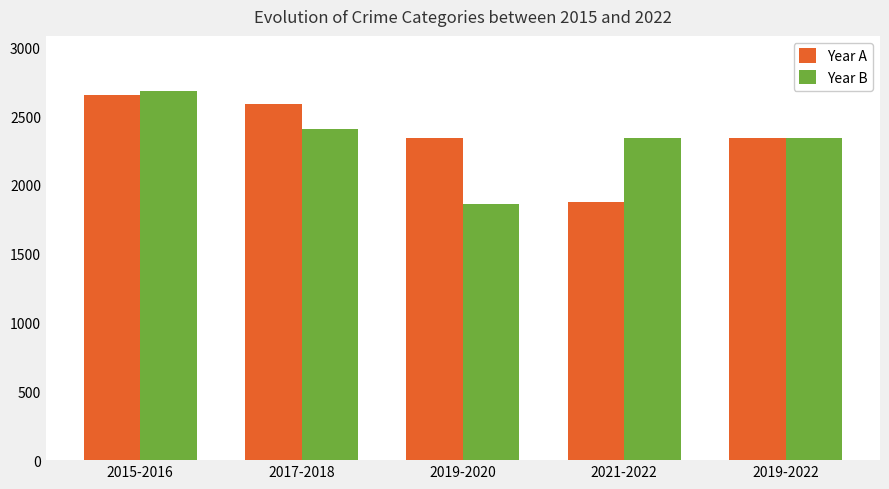

Which label corresponds to the largest value in the chart?

2015-2016